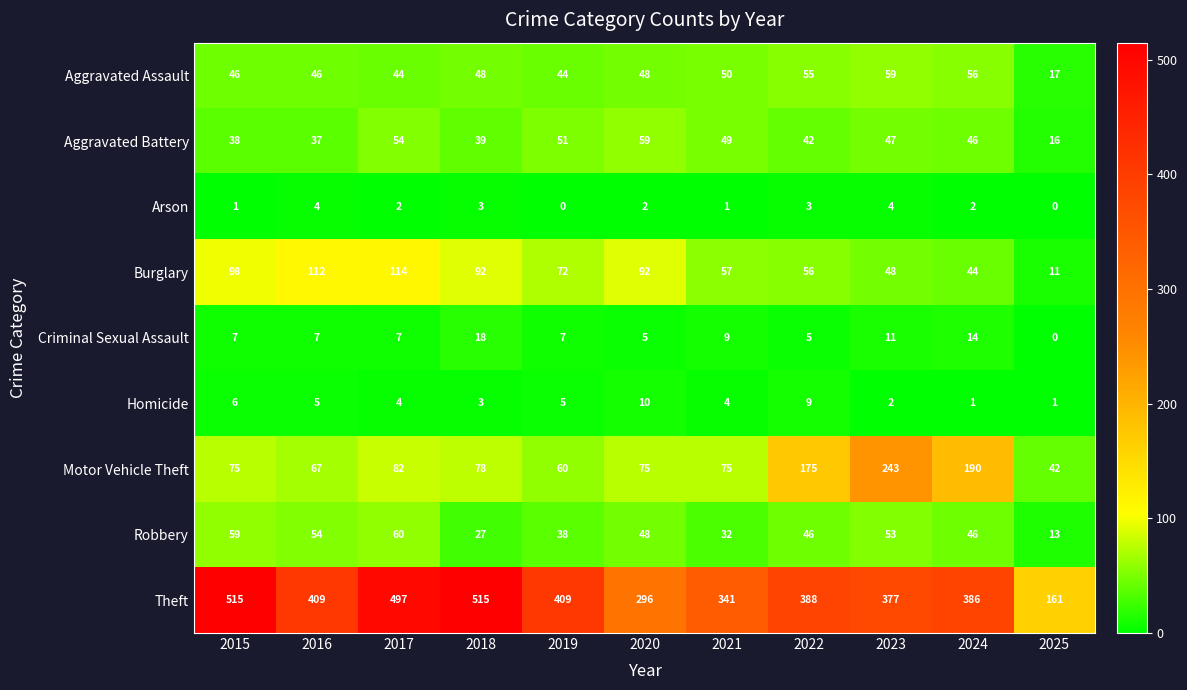

How many data points does each series have?

11